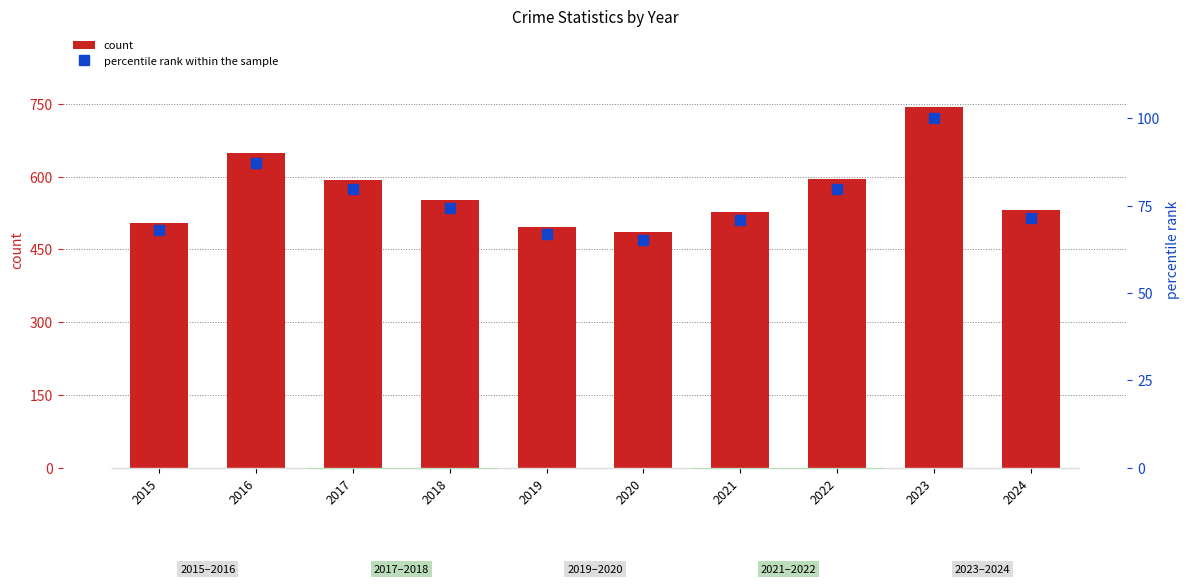

Are the bars grouped side by side (vs. stacked)?

Yes